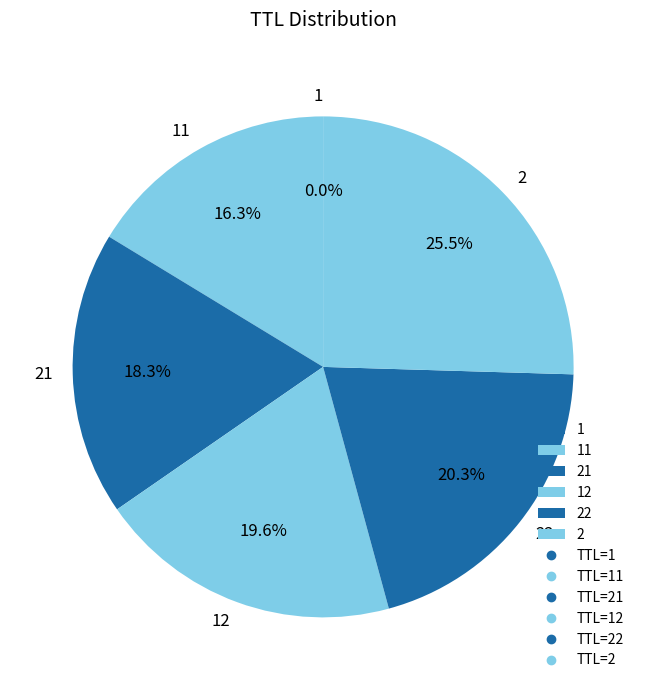

Combined, what portion of the pie is 22 and 2?

45.8%